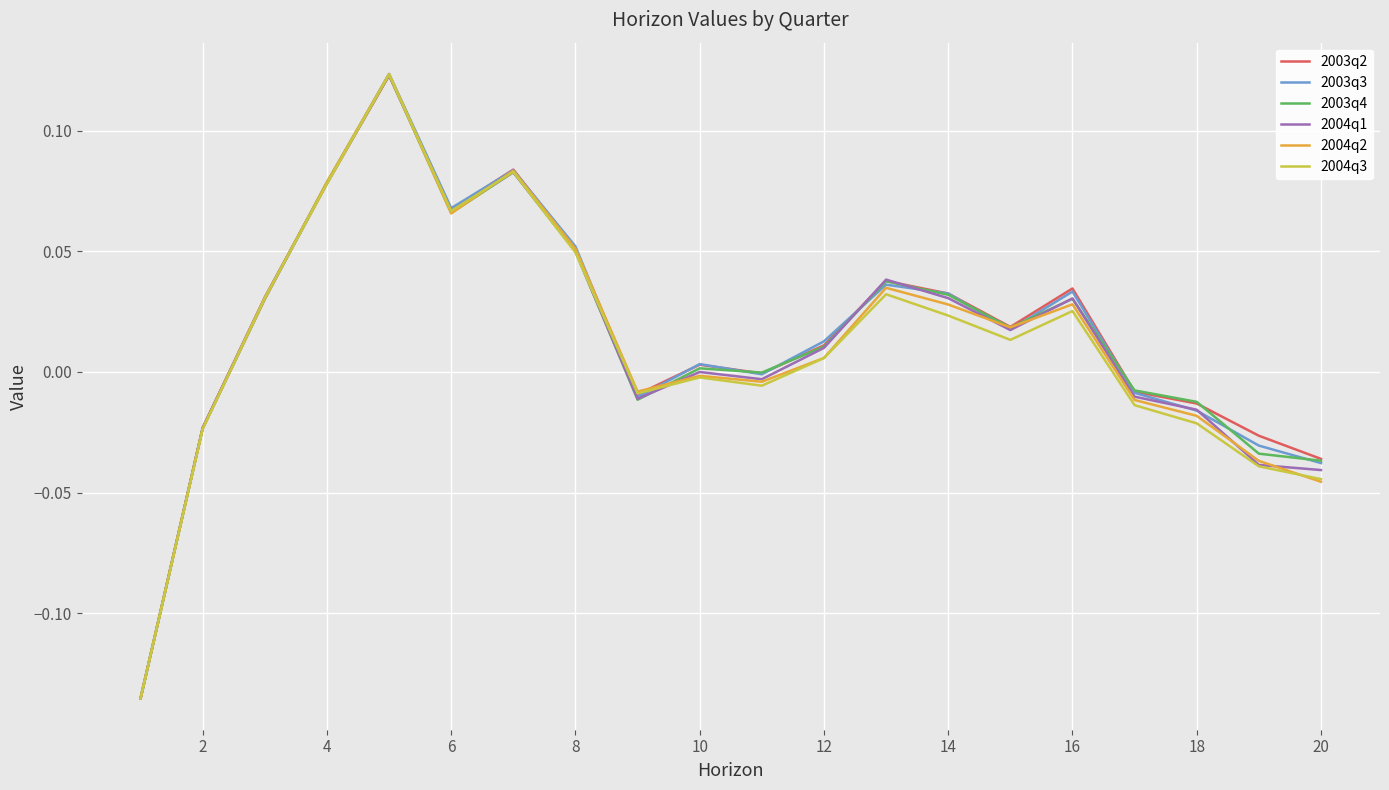

Which series has the largest range (max minus min)?

2003q3